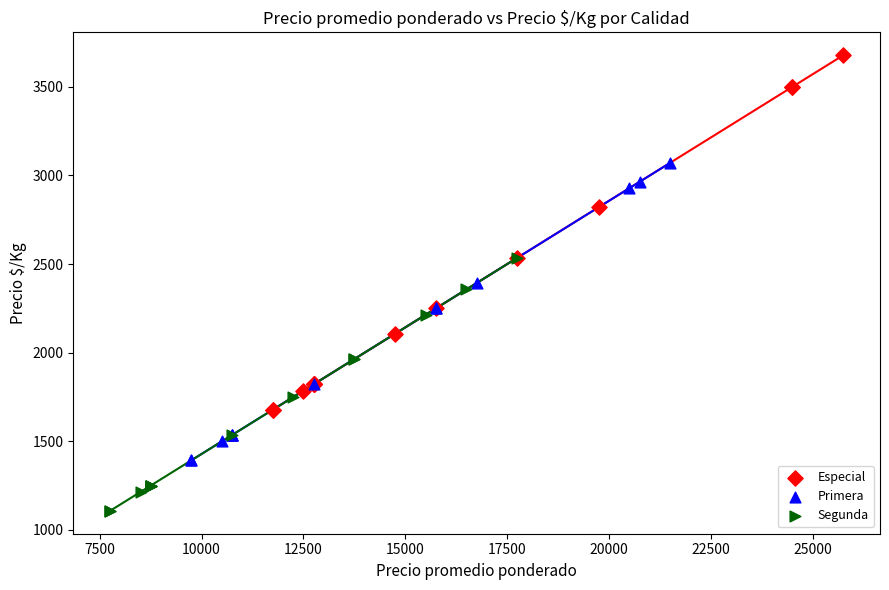

Which series has the largest Y range (max minus min)?

Especial